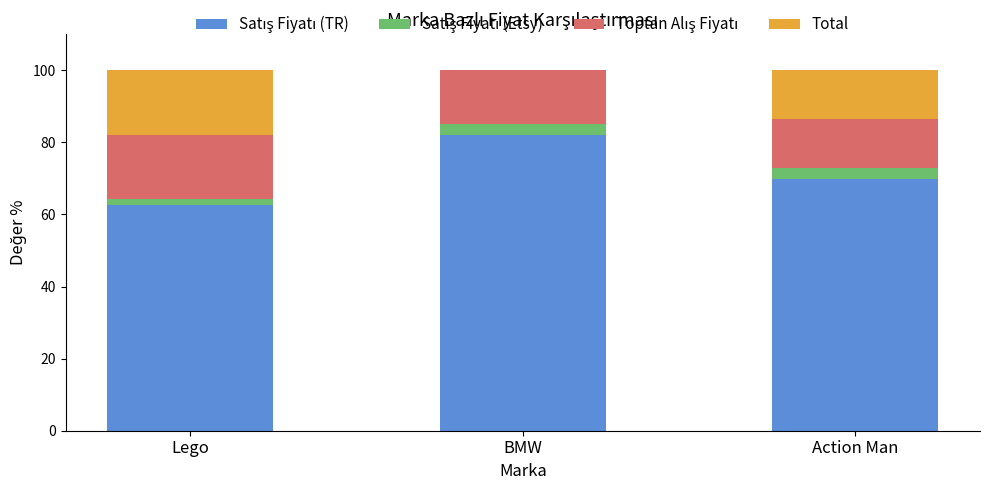

What is the total value across all series at BMW?

100.0